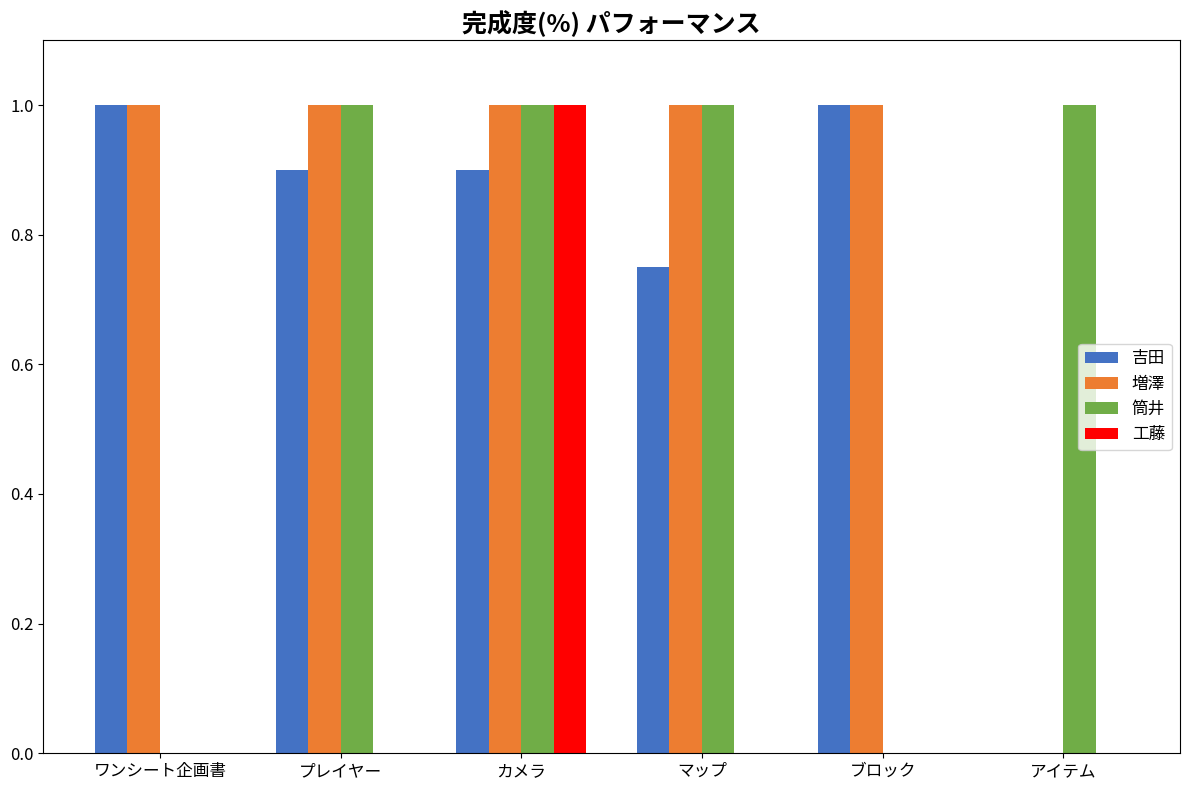

How many series are shown in this chart?

4